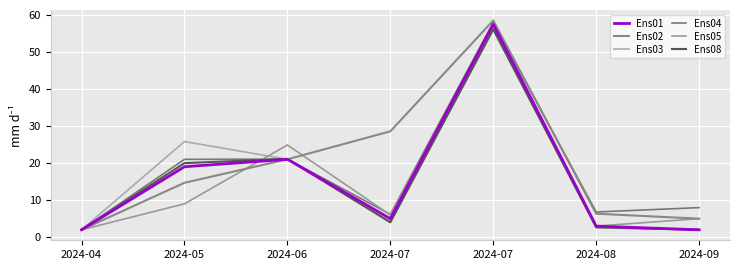

At which category does the chart reach its minimum across all series?

2024-09